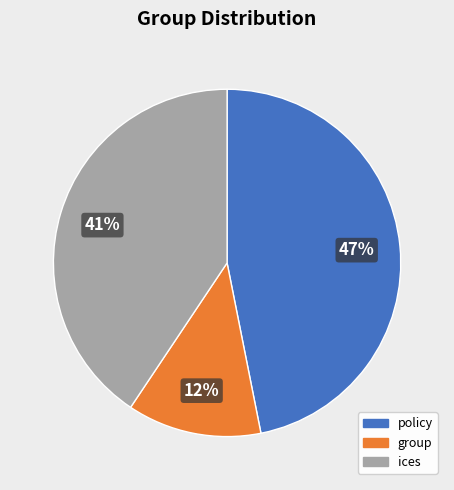

Which has a higher value, policy or group?

policy